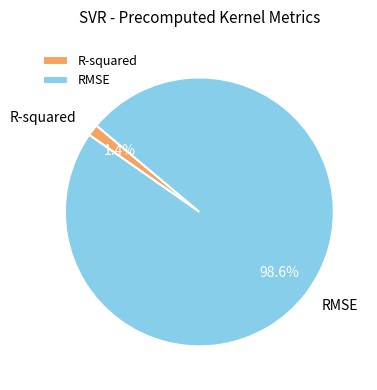

How many slices are in this pie chart?

2